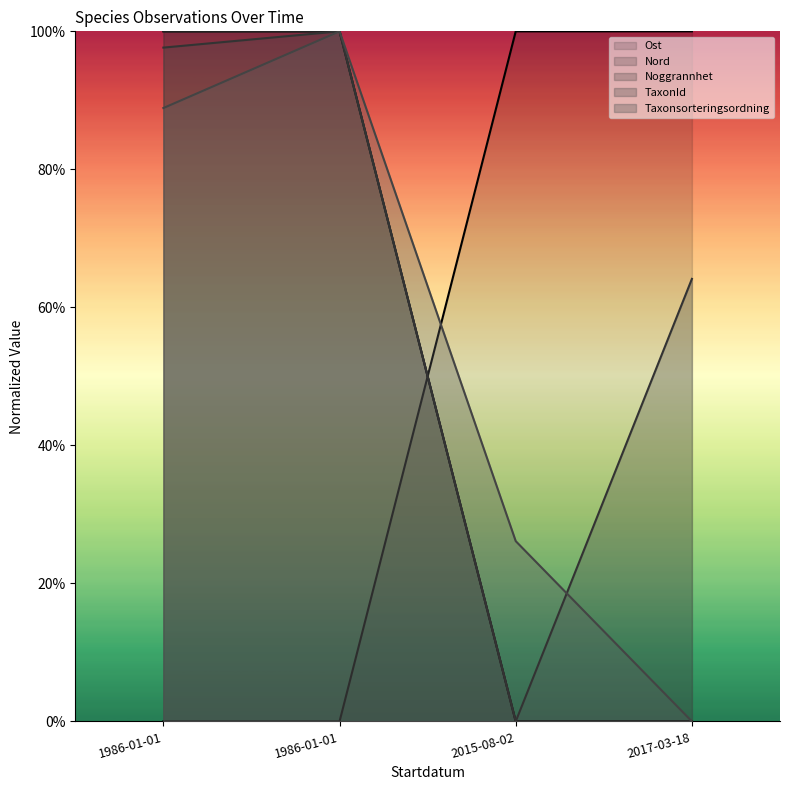

What is the difference between the TaxonId values at 2017-03-18 and 2015-08-02?

0.6